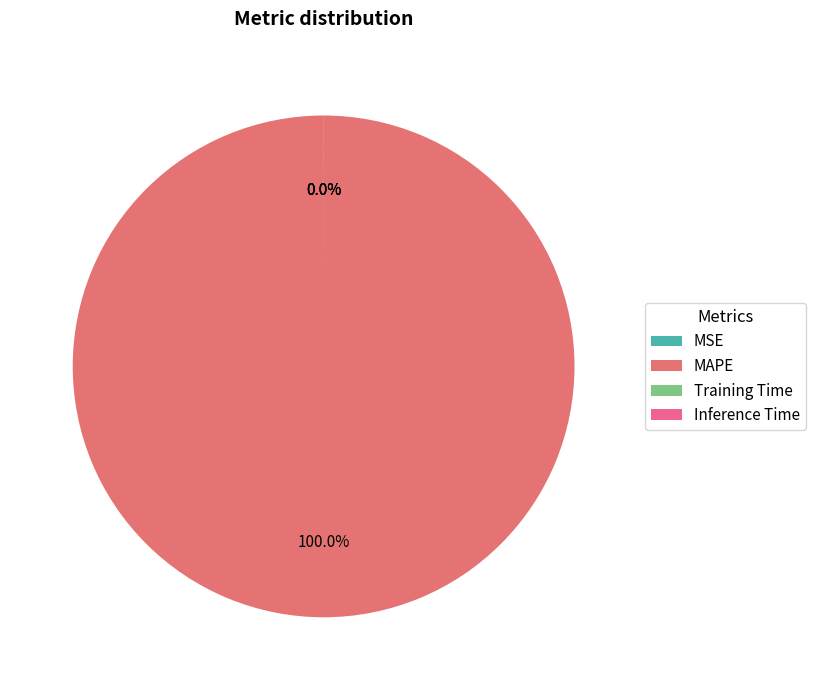

The Training Time slice represents 0% of the pie. True or false?

True